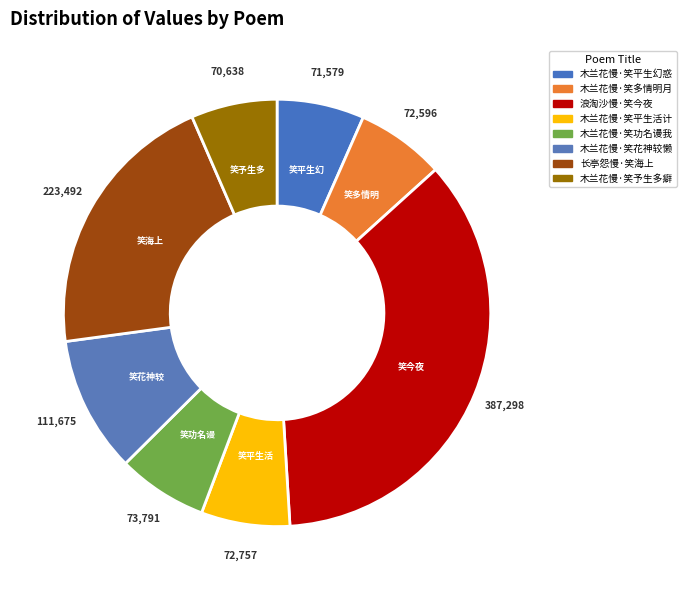

To the nearest percent, what is the difference between the largest and smallest slice percentages?

29%